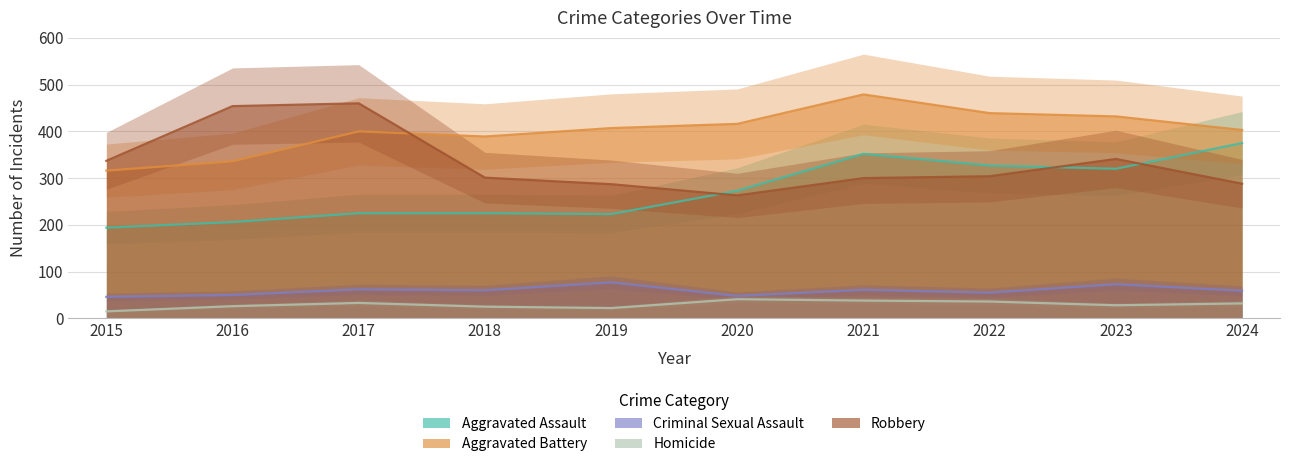

At which category is the sum across all series the highest?

2021